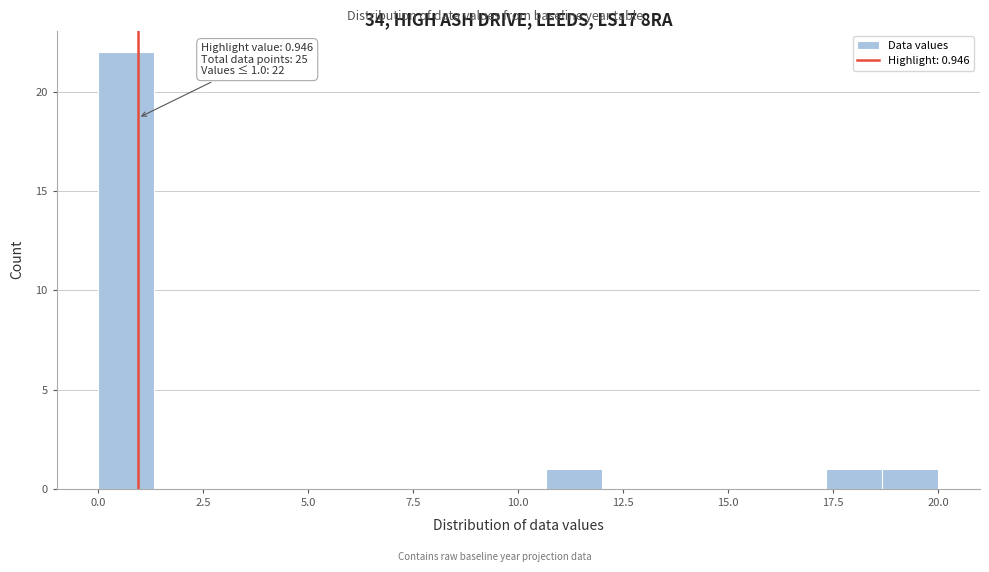

Around what value on the x-axis is the tallest bar? Give the approximate position of its centre, as read against the axis.

0.5